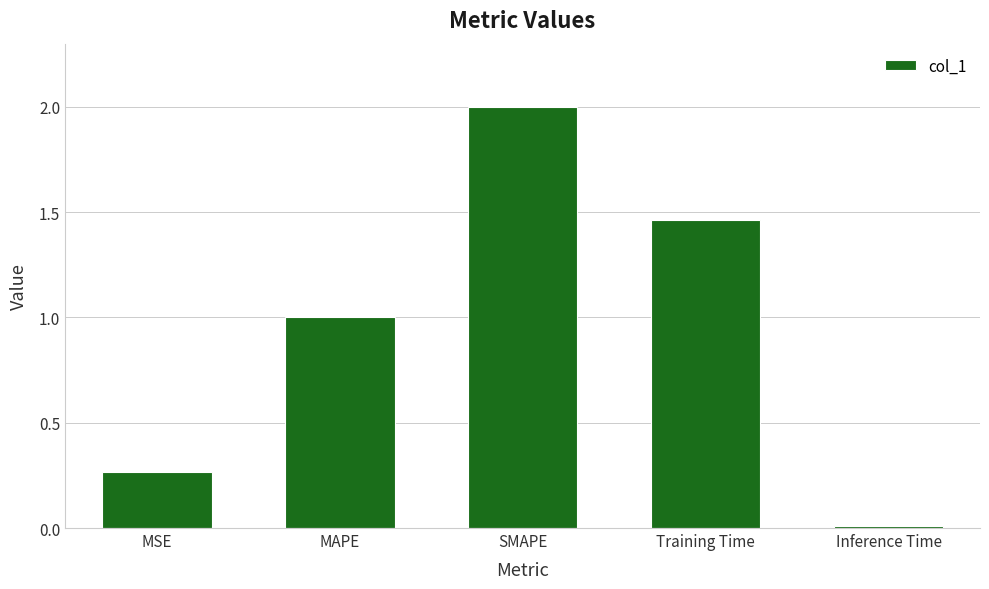

List the labels in order of value, smallest first.

Inference Time, MSE, MAPE, Training Time, SMAPE